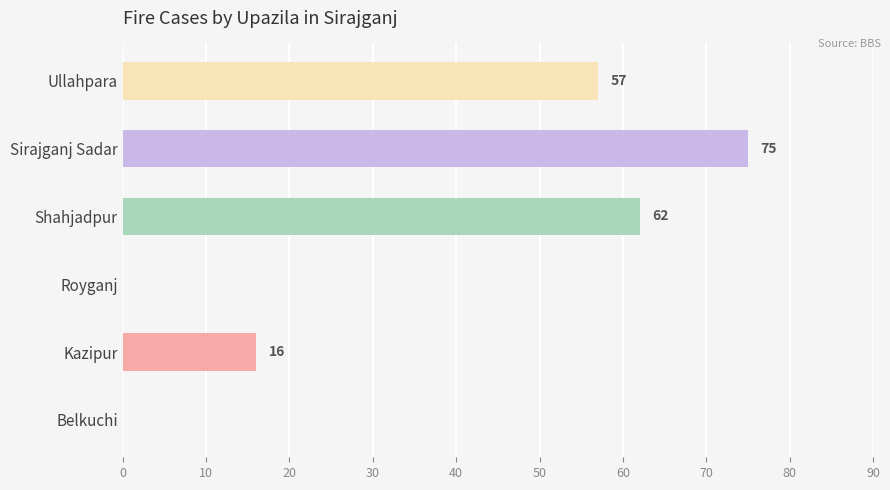

What value does the data have at Kazipur, to the nearest 10?

20